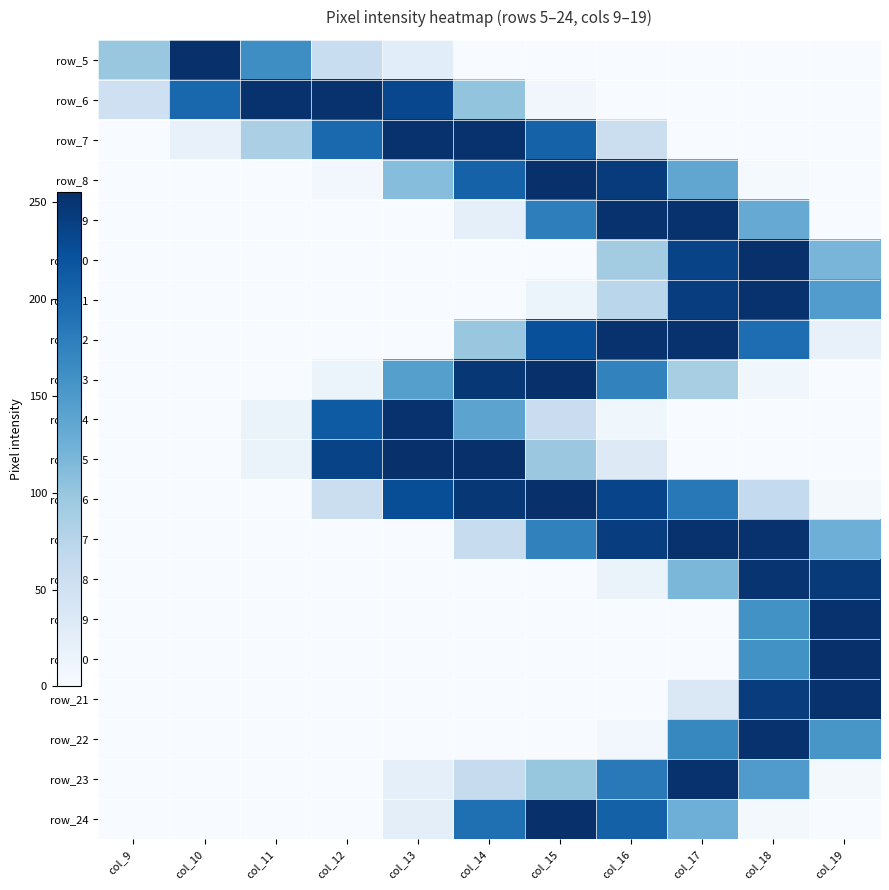

How many distinct data groups are displayed?

20